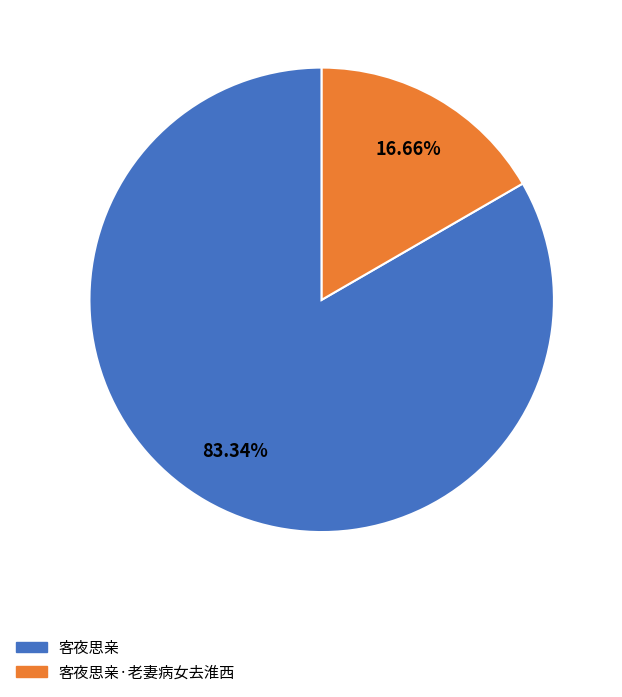

To the nearest percent, what percentage of the pie is 客夜思亲·老妻病女去淮西?

17%